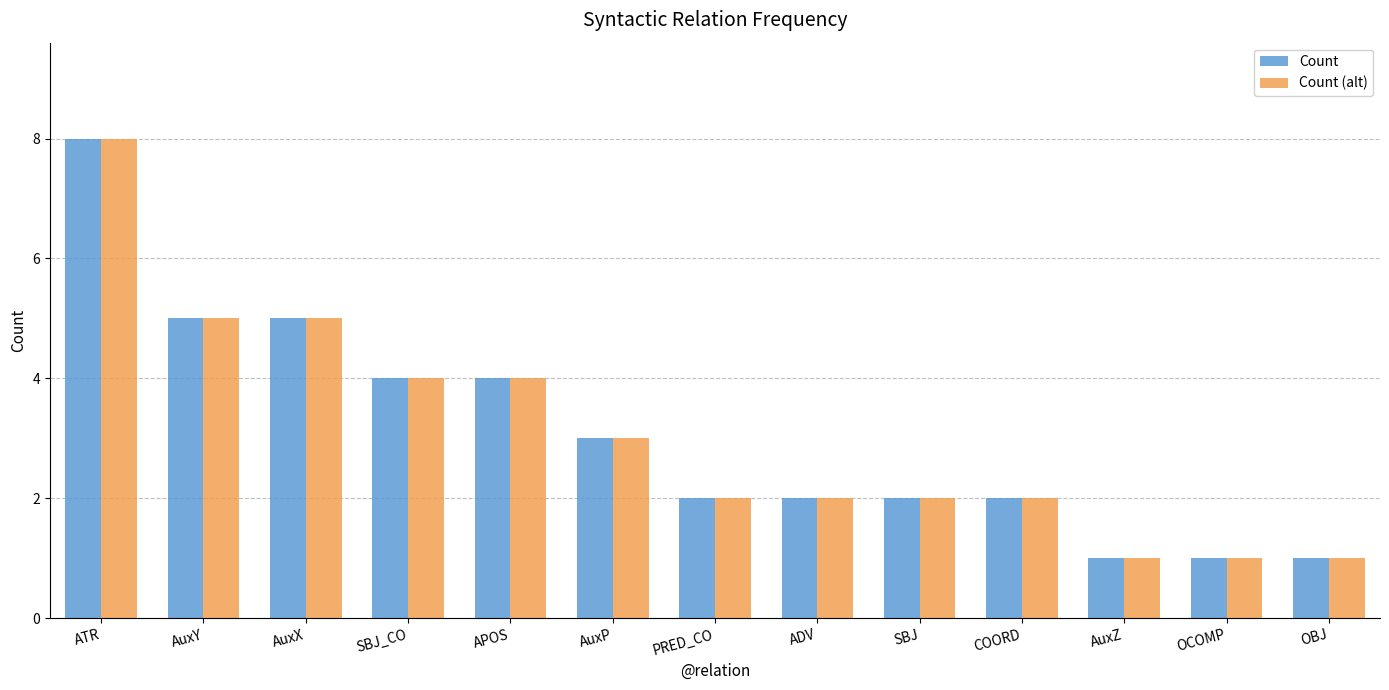

What is the average value of the Count series?

3